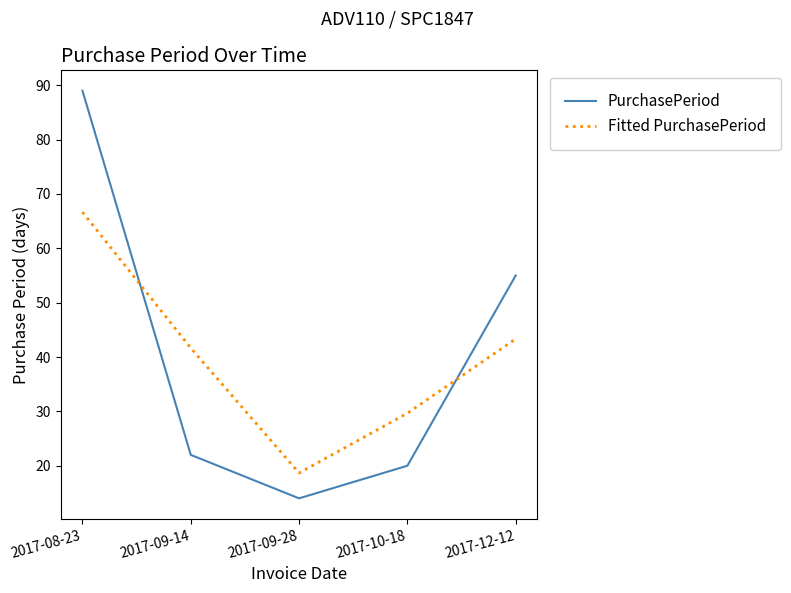

In Fitted PurchasePeriod, how many points are lower than both neighbors (excluding endpoints)?

1